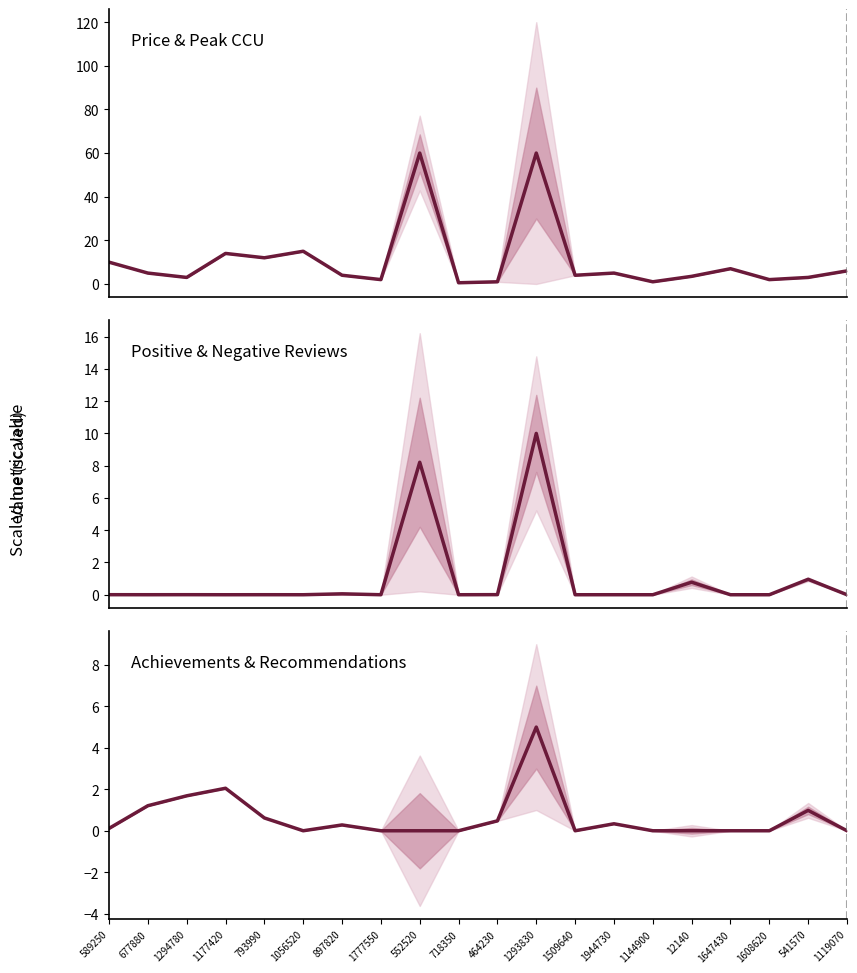

Is it true that Achievements (scaled) equals 0.5 at 464230?

True